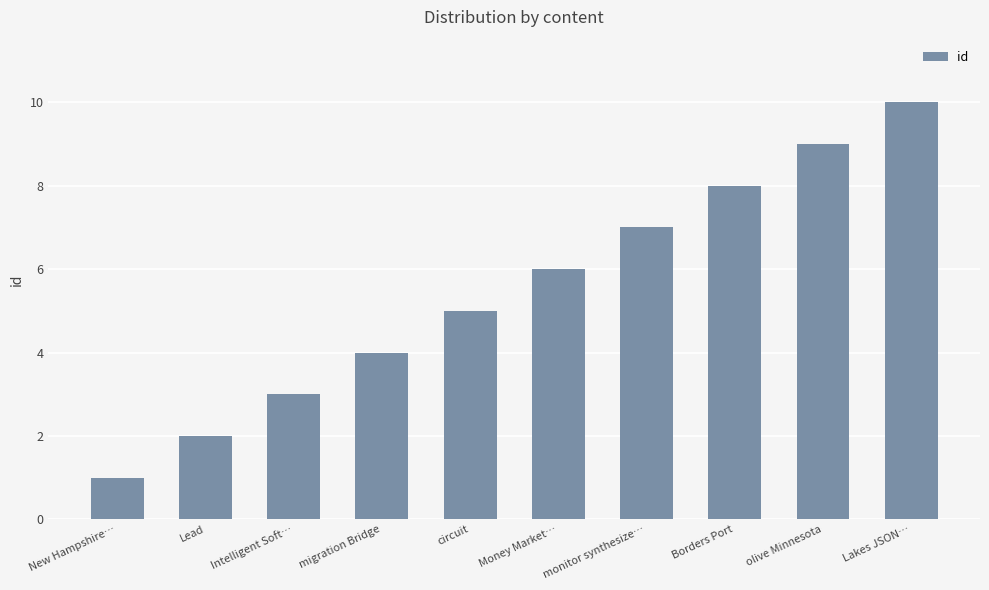

What is the greatest value displayed?

10